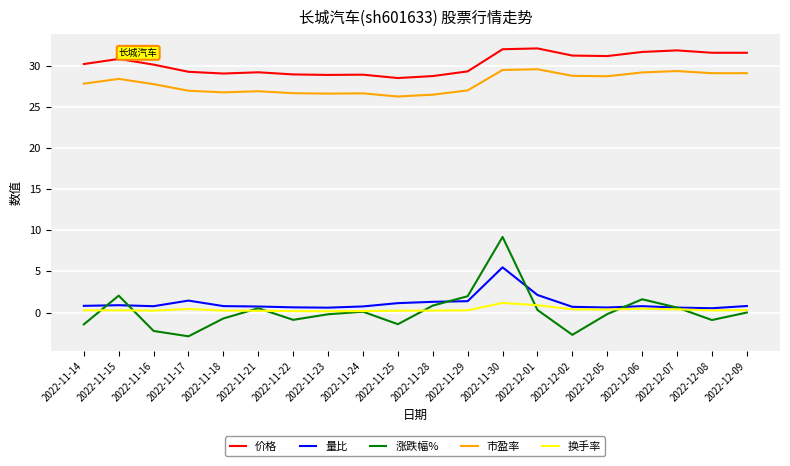

True or false: 价格 has a value of 8.2 at 2022-11-14.

False